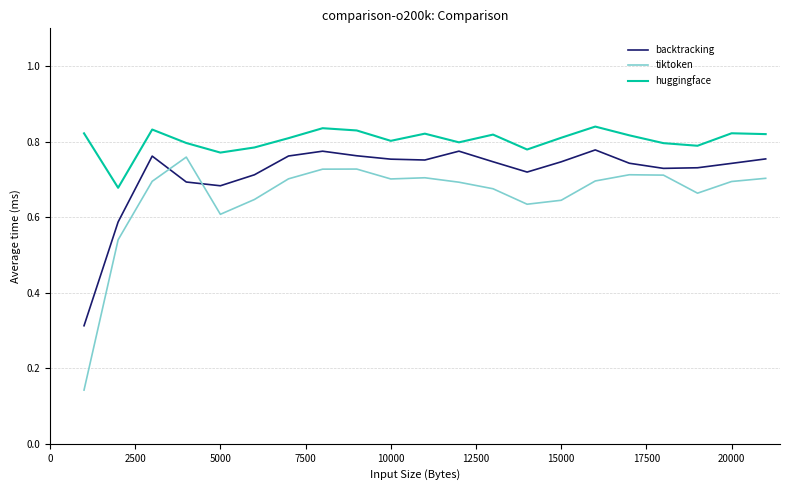

Which series has the widest spread of values?

tiktoken